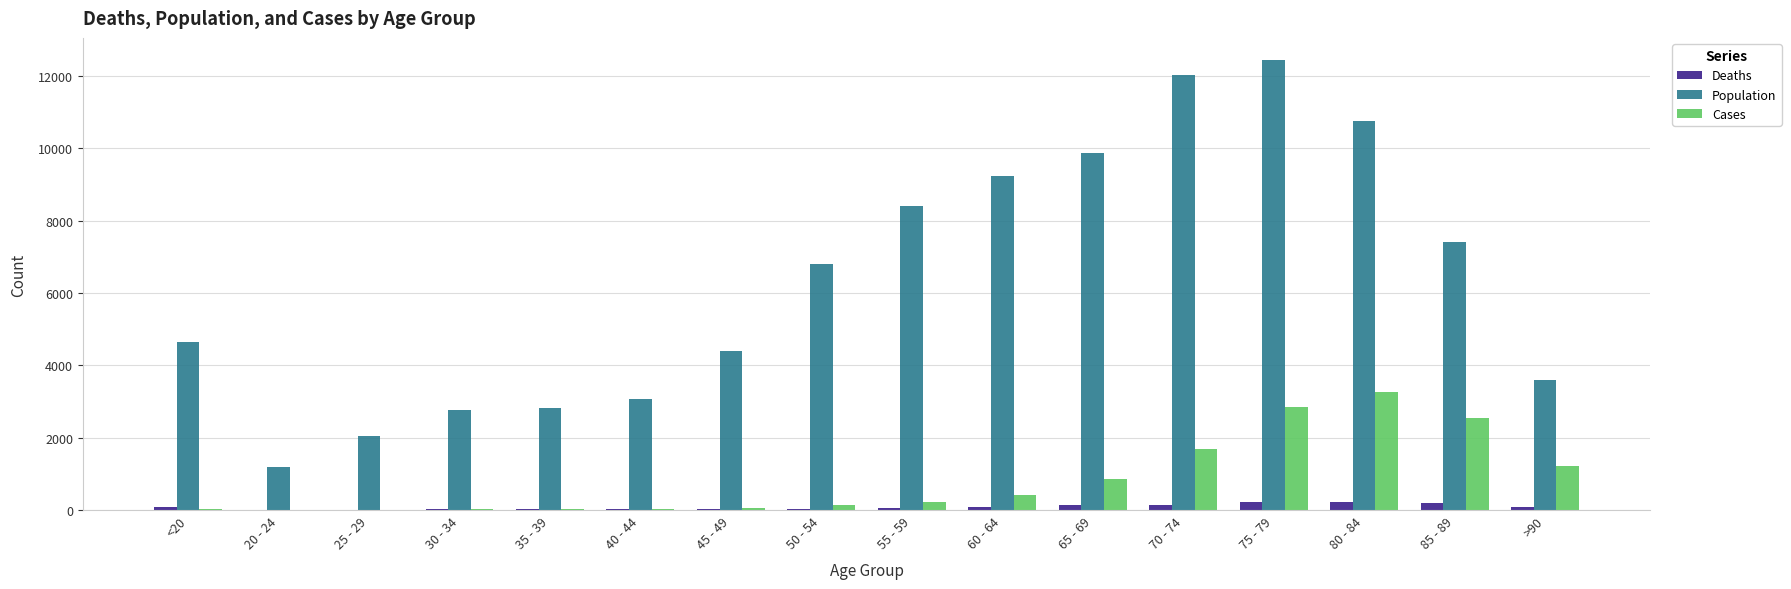

Which label corresponds to the largest value in the chart?

75 - 79